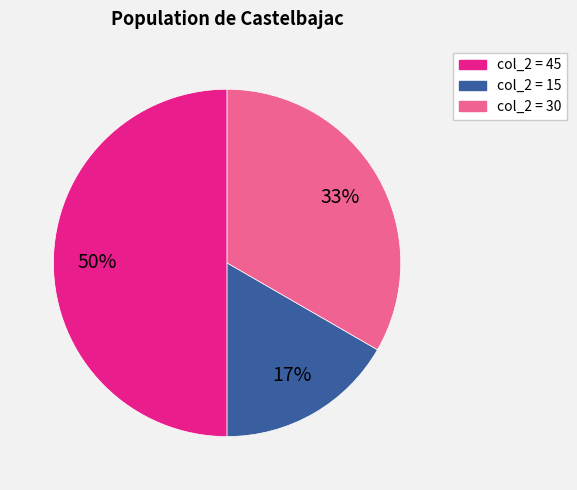

To the nearest percent, what is the average slice percentage?

33%